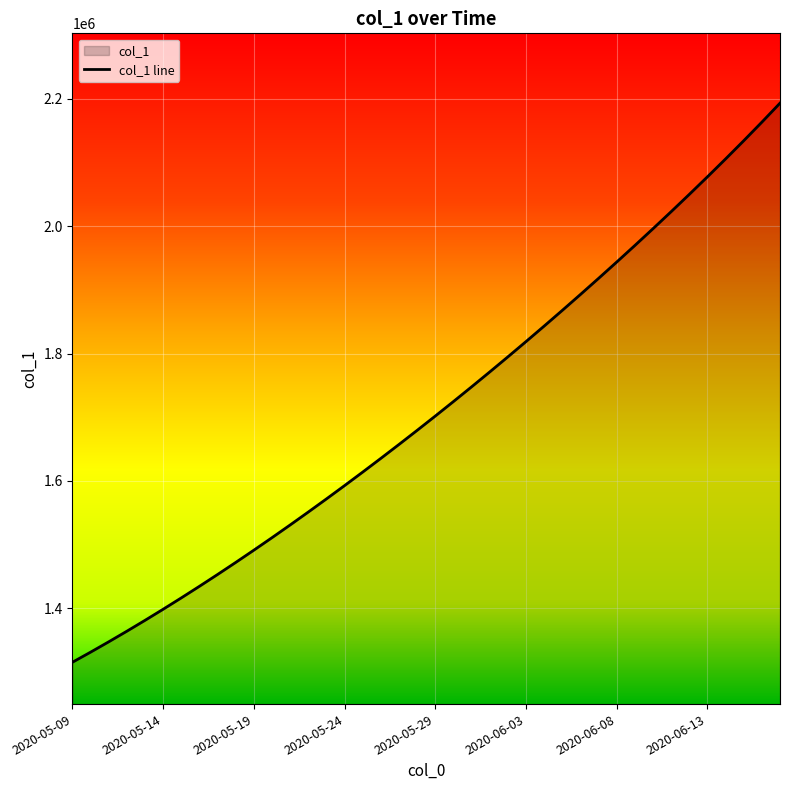

Count the number of values greater than 1701853.

20